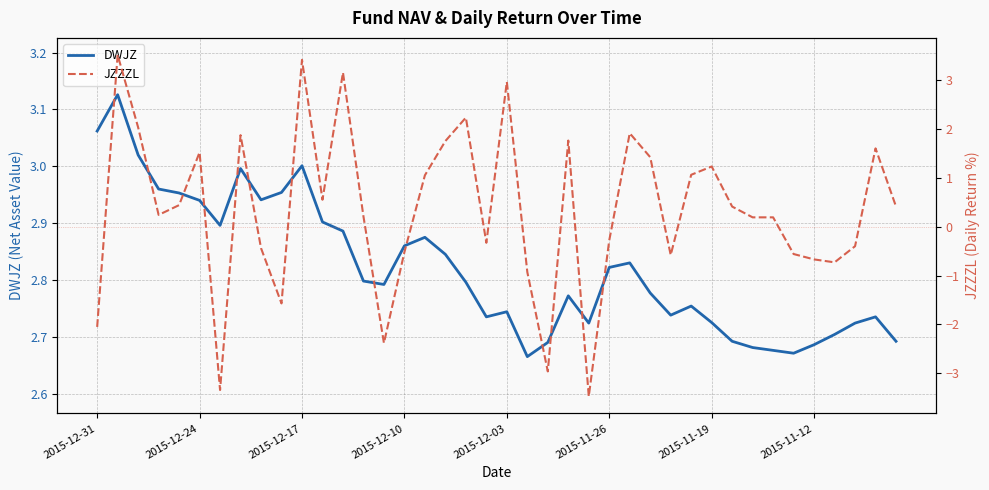

The value of DWJZ at 2015-12-17 is 3.0. True or false?

True